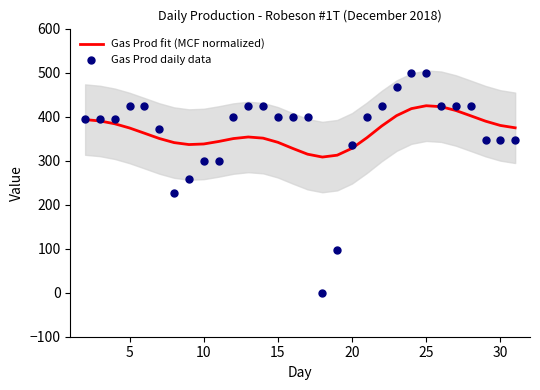

What are all the series names shown in the legend?

Gas Prod fit (MCF normalized), Gas Prod daily data